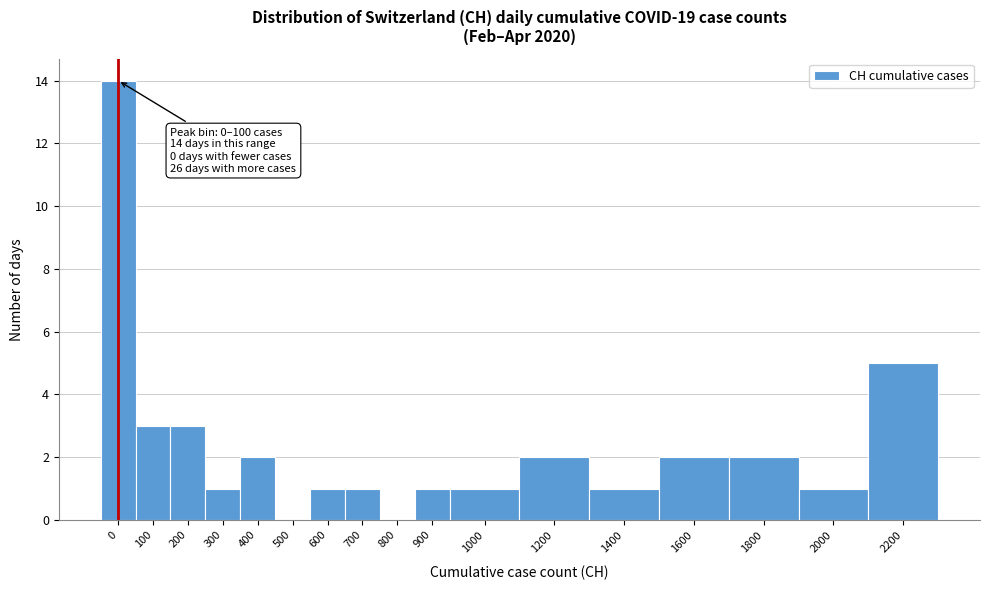

Reading left to right, what are all the values shown in this chart?

0=14	100=3	200=3	300=1	400=2	500=0	600=1	700=1	800=0	900=1	1000=1	1200=2	1400=1	1600=2	1800=2	2000=1	2200=5